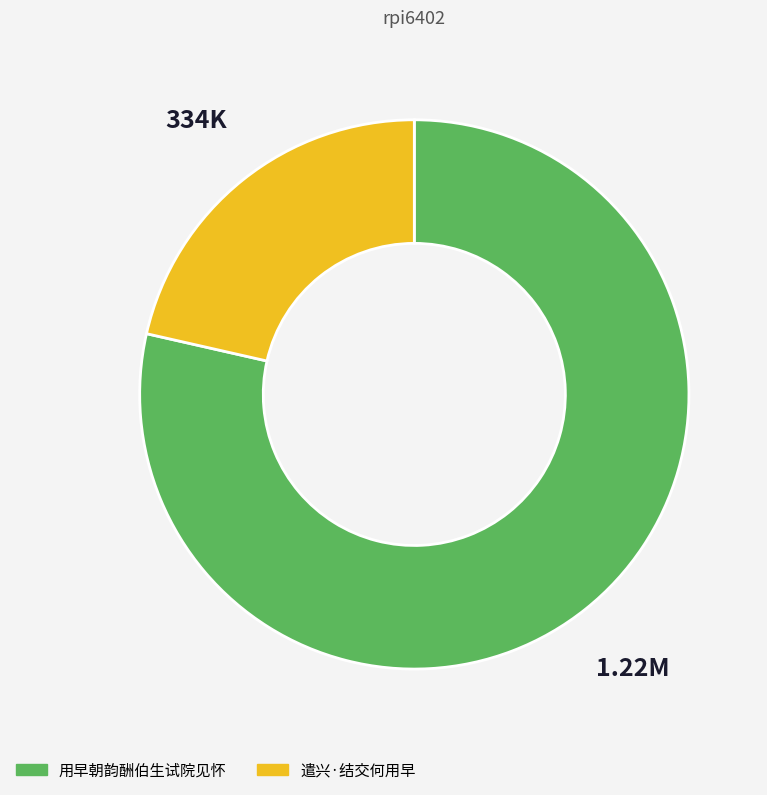

Do 用早朝韵酬伯生试院见怀 and 遣兴·结交何用早 together represent more than half of the pie?

Yes